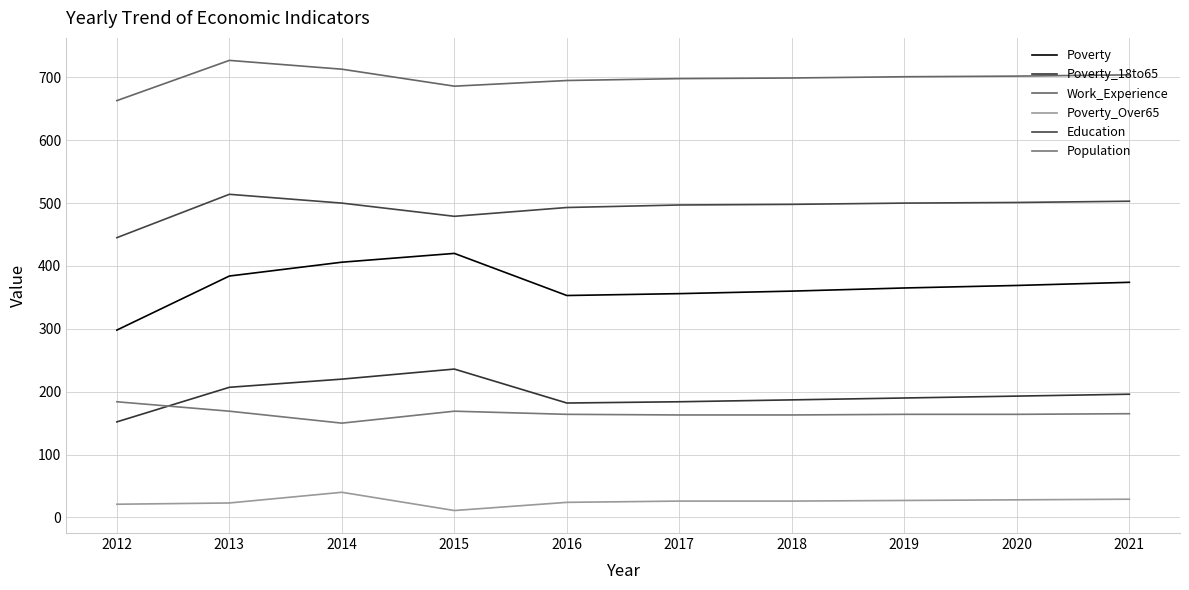

At which category is the sum across all series the highest?

2014